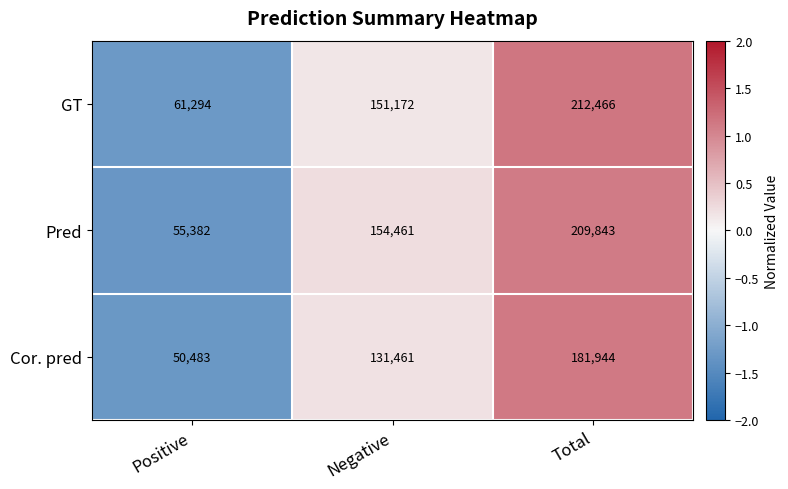

How many distinct data groups are displayed?

3